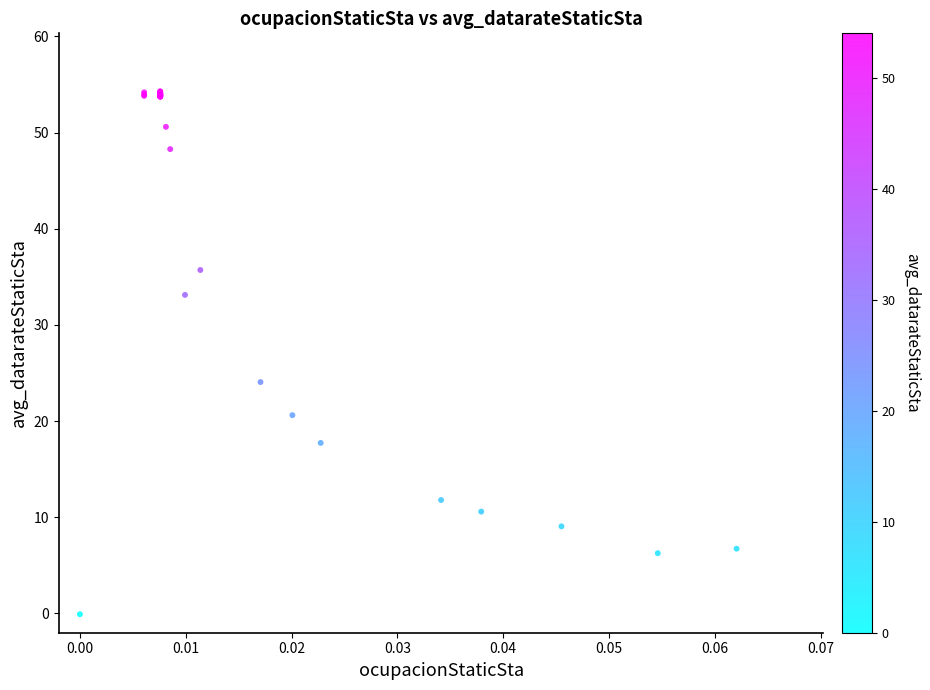

What Y value in the scatter plot is closest to 27?

24.1